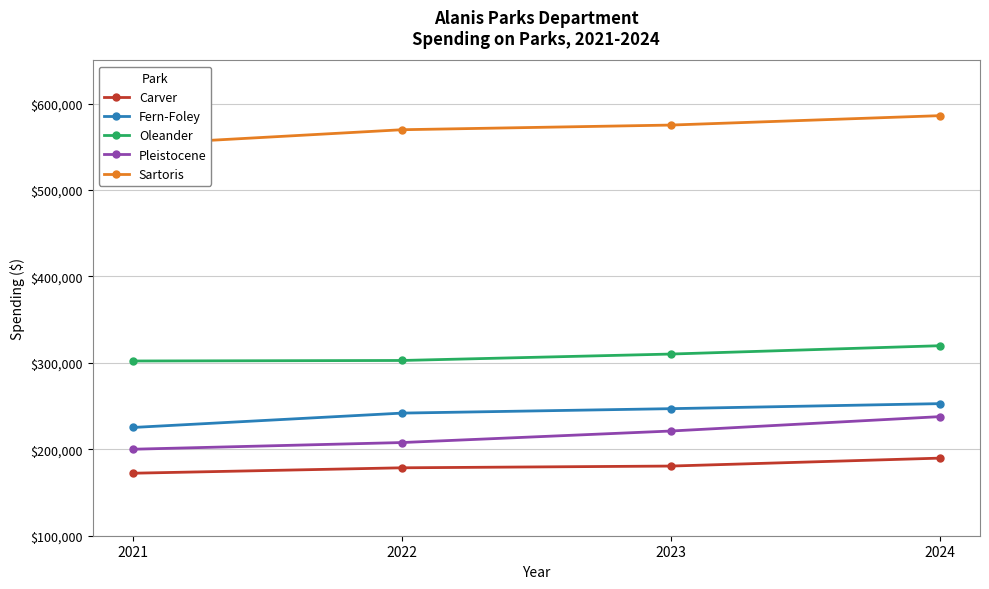

Is the value of Fern-Foley at 2024 greater than the value of Pleistocene at 2023?

Yes